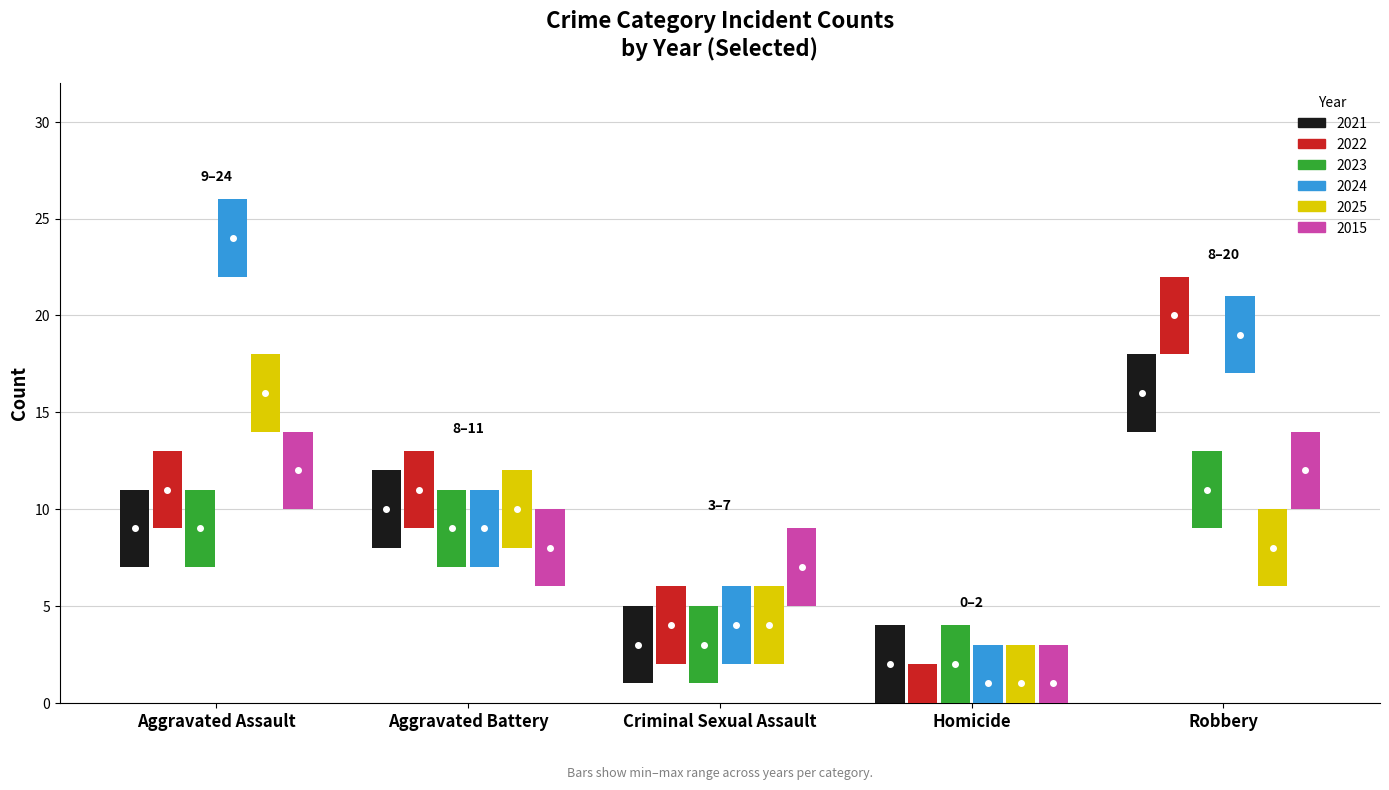

True or false: 2021 has a value of 1 at Criminal Sexual Assault.

False